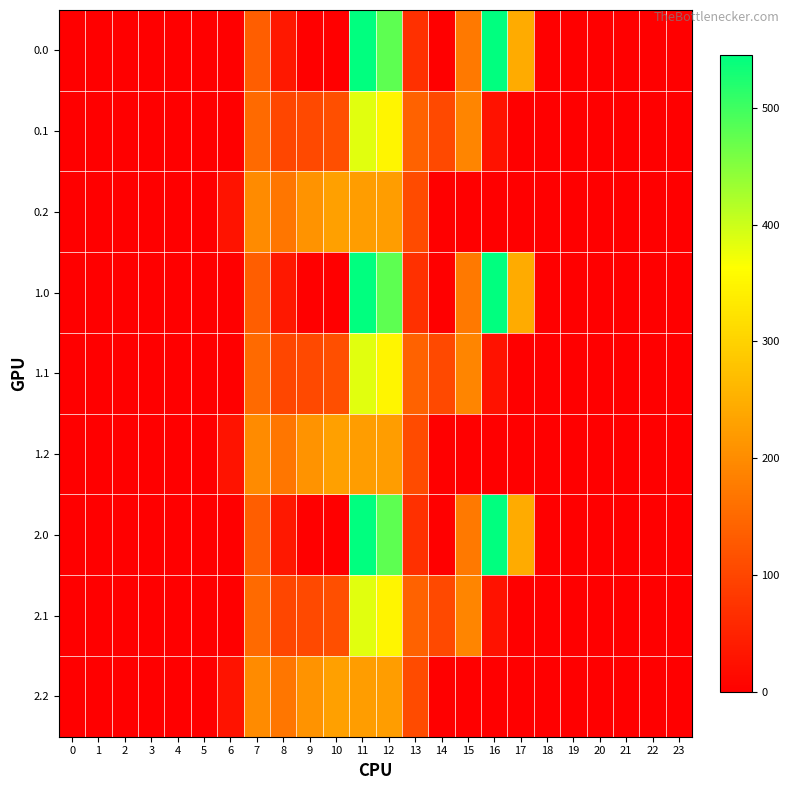

Reading left to right, extract all data points from this chart.

0.0: 0=0.0	1=0.0	2=0.0	3=0.0	4=0.0	5=0.0	6=0.0	7=134.3	8=35.0	9=0.0	10=0.0	11=544.3	12=477.2	13=70.2	14=0.3	15=172.8	16=545.4	17=243.5	18=0.0	19=0.0	20=0.0	21=0.0	22=0.0	23=0.0
0.1: 0=0.0	1=0.0	2=0.0	3=0.0	4=0.0	5=0.0	6=0.0	7=153.2	8=102.3	9=104.8	10=114.0	11=384.7	12=350.8	13=141.2	14=105.5	15=190.4	16=26.8	17=0.0	18=0.0	19=0.0	20=0.0	21=0.0	22=0.0	23=0.0
0.2: 0=0.0	1=0.0	2=0.0	3=0.0	4=0.0	5=0.0	6=29.3	7=199.0	8=169.5	9=209.6	10=228.0	11=225.2	12=224.3	13=107.8	14=0.0	15=0.0	16=0.0	17=0.0	18=0.0	19=0.0	20=0.0	21=0.0	22=0.0	23=0.0
1.0: 0=0.0	1=0.0	2=0.0	3=0.0	4=0.0	5=0.0	6=0.0	7=134.3	8=35.0	9=0.0	10=0.0	11=544.3	12=477.2	13=70.2	14=0.3	15=172.8	16=545.4	17=243.5	18=0.0	19=0.0	20=0.0	21=0.0	22=0.0	23=0.0
1.1: 0=0.0	1=0.0	2=0.0	3=0.0	4=0.0	5=0.0	6=0.0	7=153.2	8=102.3	9=104.8	10=114.0	11=384.7	12=350.8	13=141.2	14=105.5	15=190.4	16=26.8	17=0.0	18=0.0	19=0.0	20=0.0	21=0.0	22=0.0	23=0.0
1.2: 0=0.0	1=0.0	2=0.0	3=0.0	4=0.0	5=0.0	6=29.3	7=199.0	8=169.5	9=209.6	10=228.0	11=225.2	12=224.3	13=107.8	14=0.0	15=0.0	16=0.0	17=0.0	18=0.0	19=0.0	20=0.0	21=0.0	22=0.0	23=0.0
2.0: 0=0.0	1=0.0	2=0.0	3=0.0	4=0.0	5=0.0	6=0.0	7=134.3	8=35.0	9=0.0	10=0.0	11=544.3	12=477.2	13=70.2	14=0.3	15=172.8	16=545.4	17=243.5	18=0.0	19=0.0	20=0.0	21=0.0	22=0.0	23=0.0
2.1: 0=0.0	1=0.0	2=0.0	3=0.0	4=0.0	5=0.0	6=0.0	7=153.2	8=102.3	9=104.8	10=114.0	11=384.7	12=350.8	13=141.2	14=105.5	15=190.4	16=26.8	17=0.0	18=0.0	19=0.0	20=0.0	21=0.0	22=0.0	23=0.0
2.2: 0=0.0	1=0.0	2=0.0	3=0.0	4=0.0	5=0.0	6=29.3	7=199.0	8=169.5	9=209.6	10=228.0	11=225.2	12=224.3	13=107.8	14=0.0	15=0.0	16=0.0	17=0.0	18=0.0	19=0.0	20=0.0	21=0.0	22=0.0	23=0.0